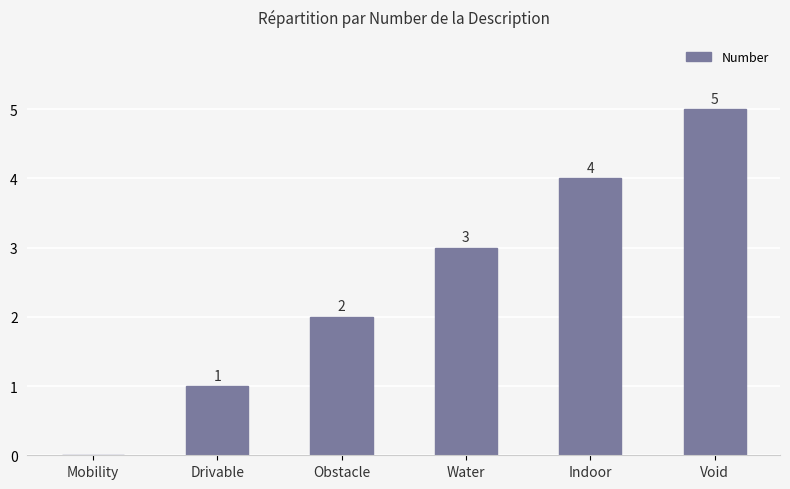

The value at Mobility is 0. True or false?

True